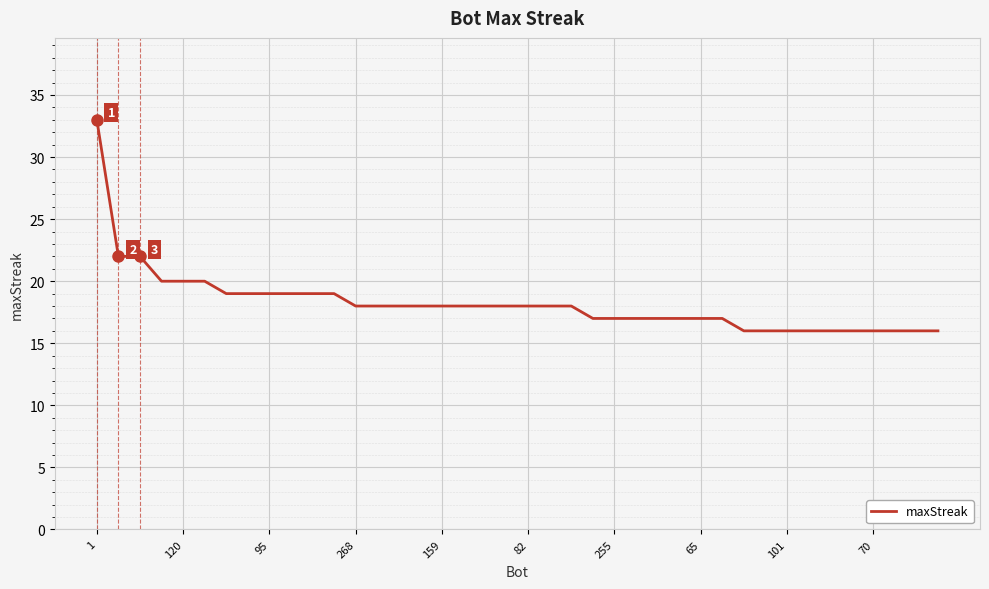

What is the maximum value shown in the chart?

33